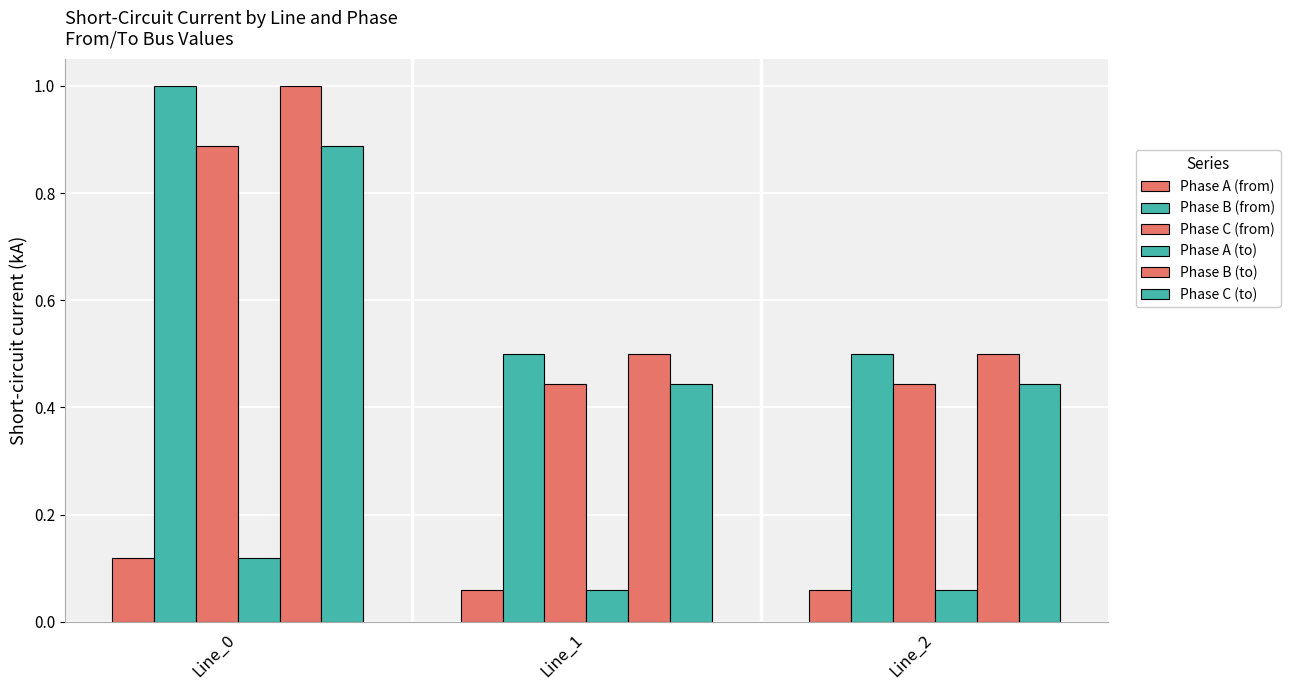

Read the Phase C (from) value at Line_1.

0.4